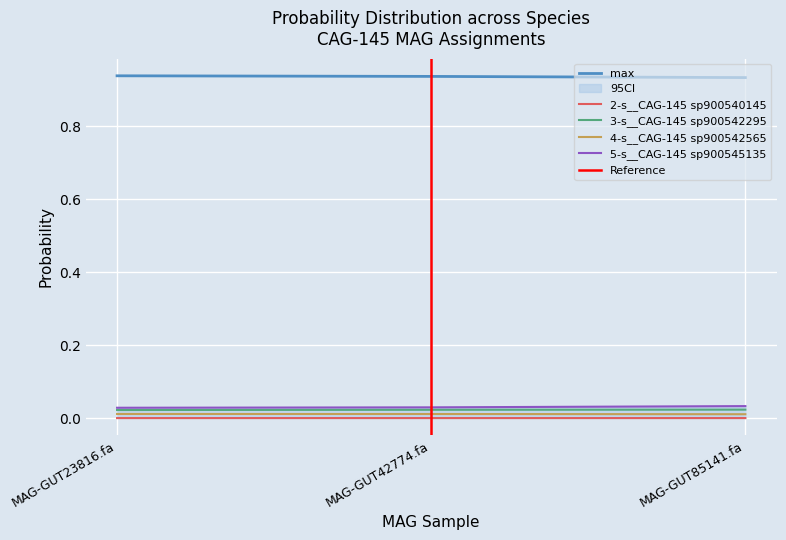

Count the number of data series in this chart.

5